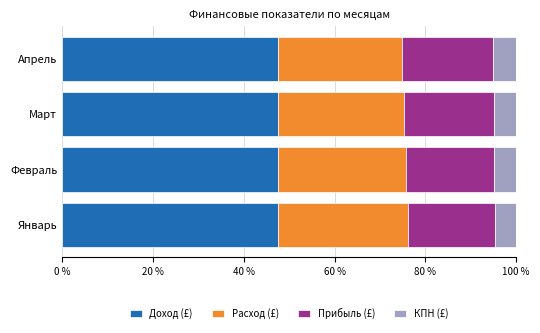

True or false: Доход (£) has a value of 14.8 at Февраль.

False